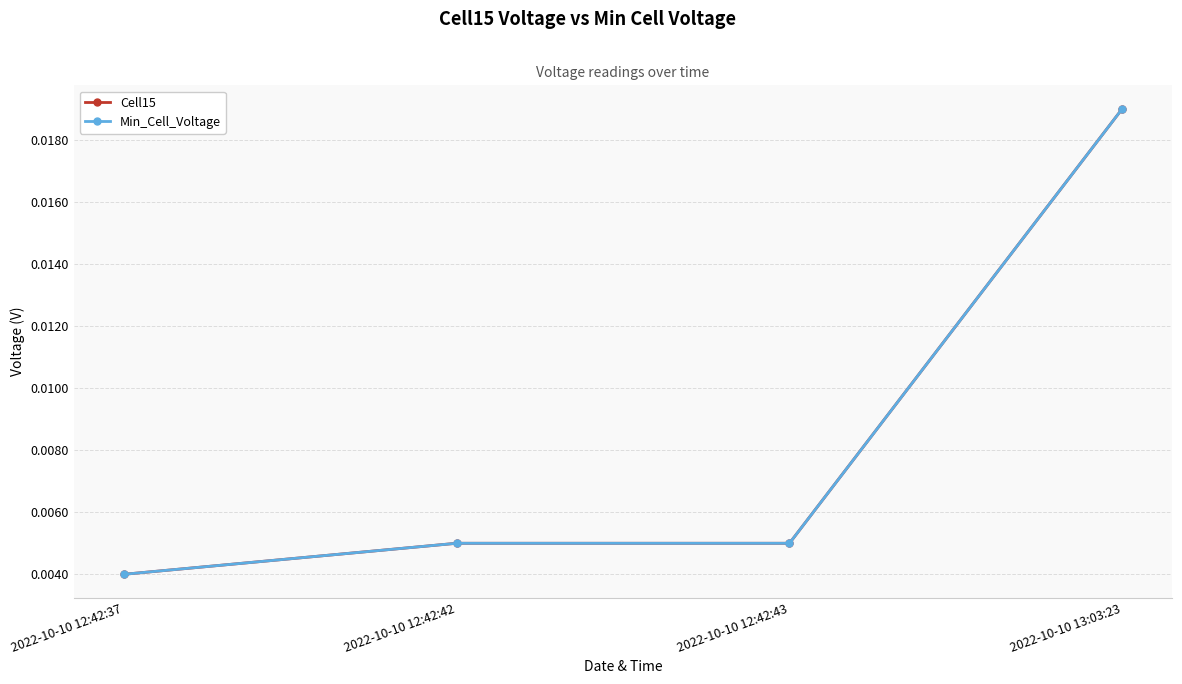

Is this an area chart (filled region under the line)?

No